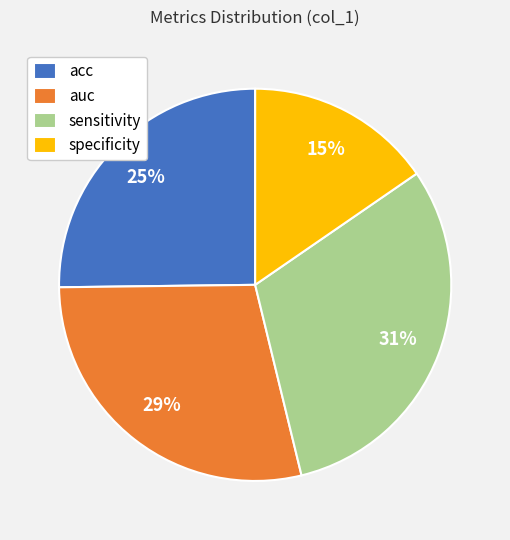

What is the smallest slice in the pie chart?

specificity